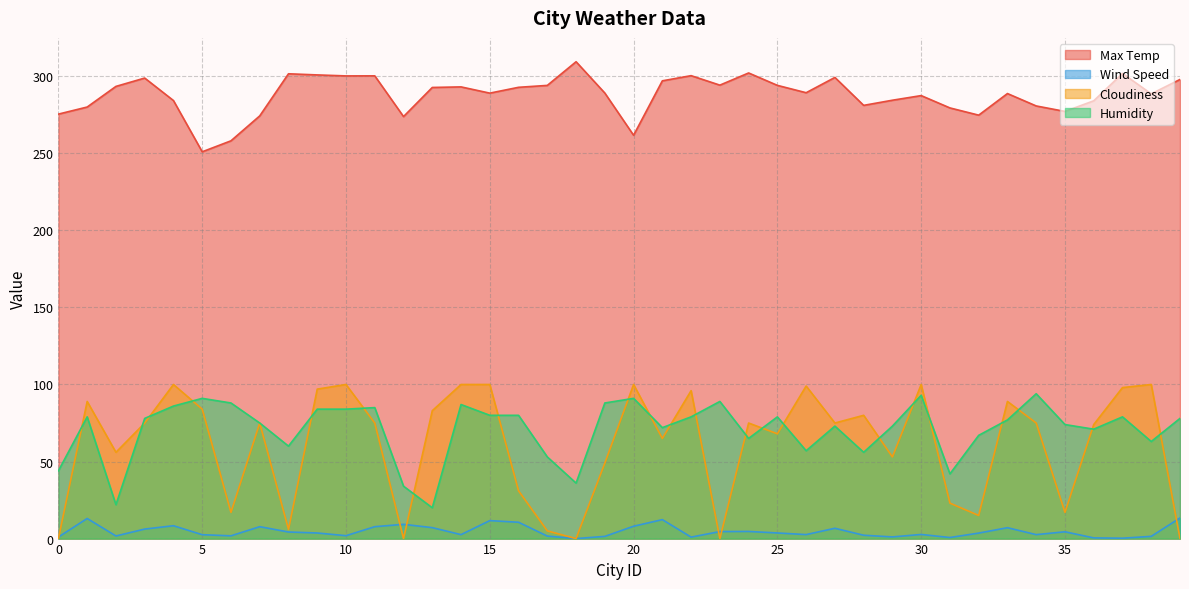

True or false: Humidity and Wind Speed intersect in this chart.

False